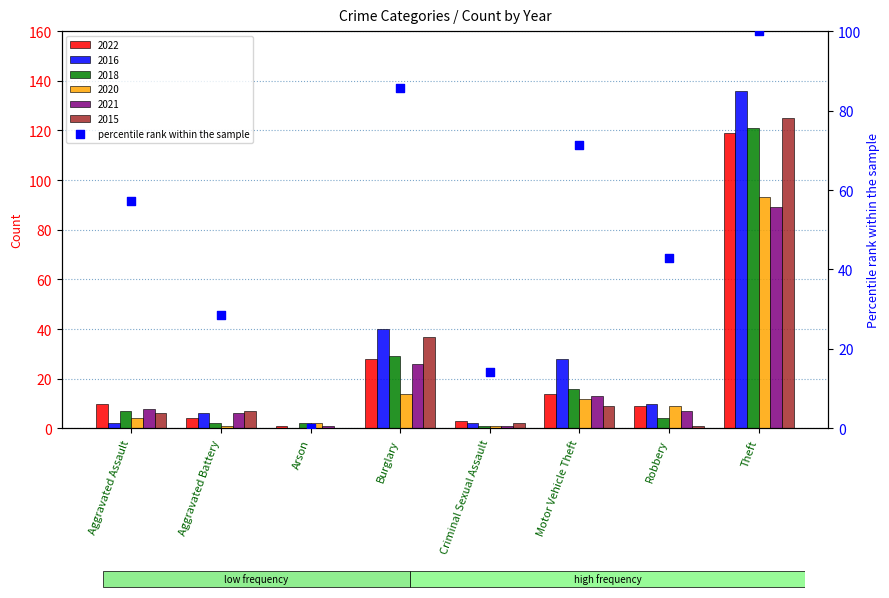

Approximately how many times larger is the value at Theft compared to Criminal Sexual Assault?

7.0